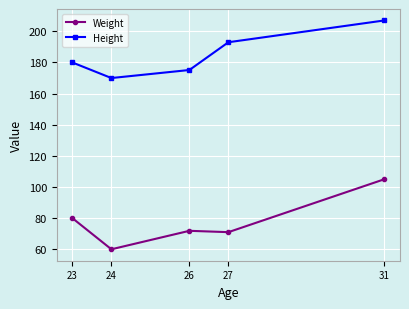

In Weight, how many points are lower than both neighbors (excluding endpoints)?

2